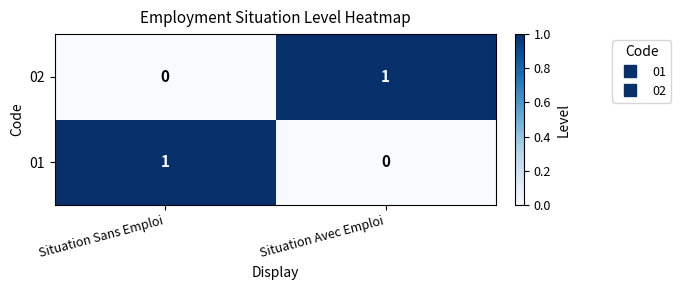

Rank the series at Situation Sans Emploi from lowest to highest value.

02, 01